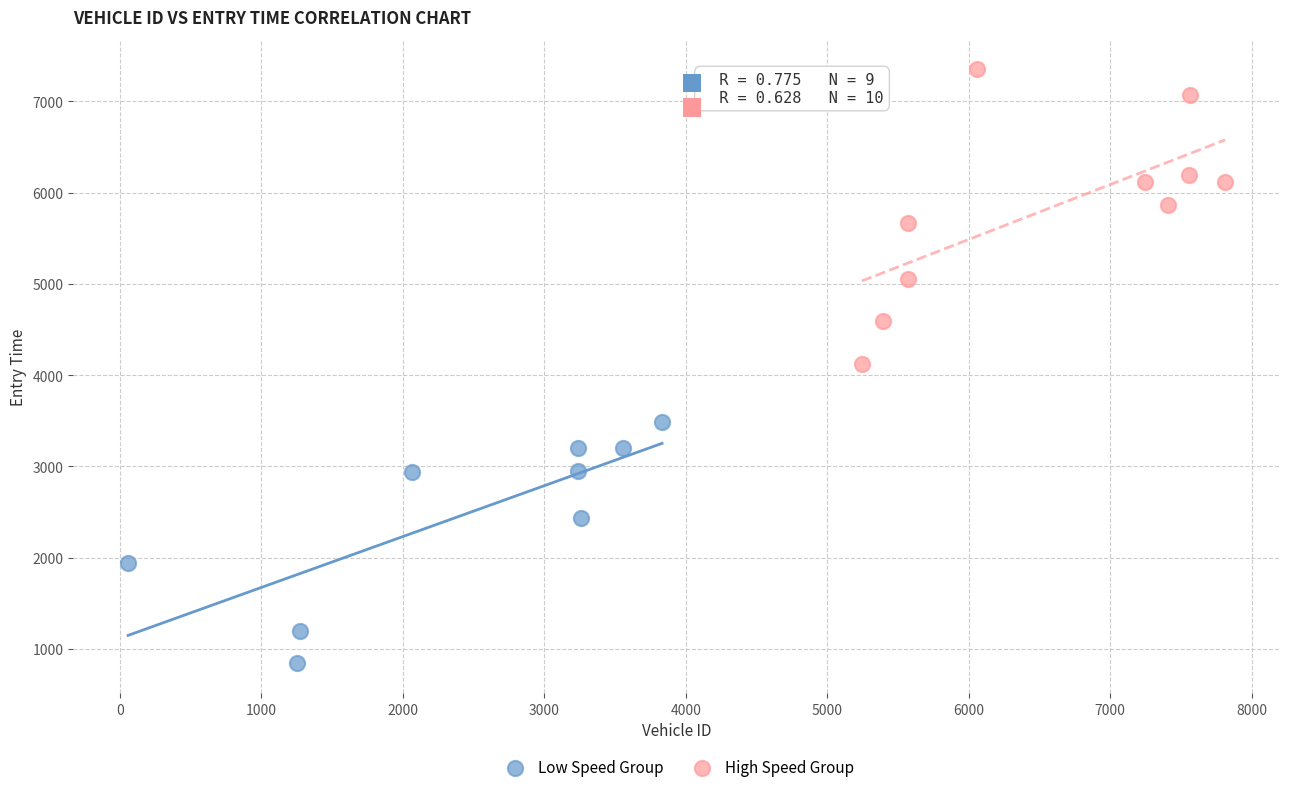

Which series has the largest Y range (max minus min)?

High Speed Group